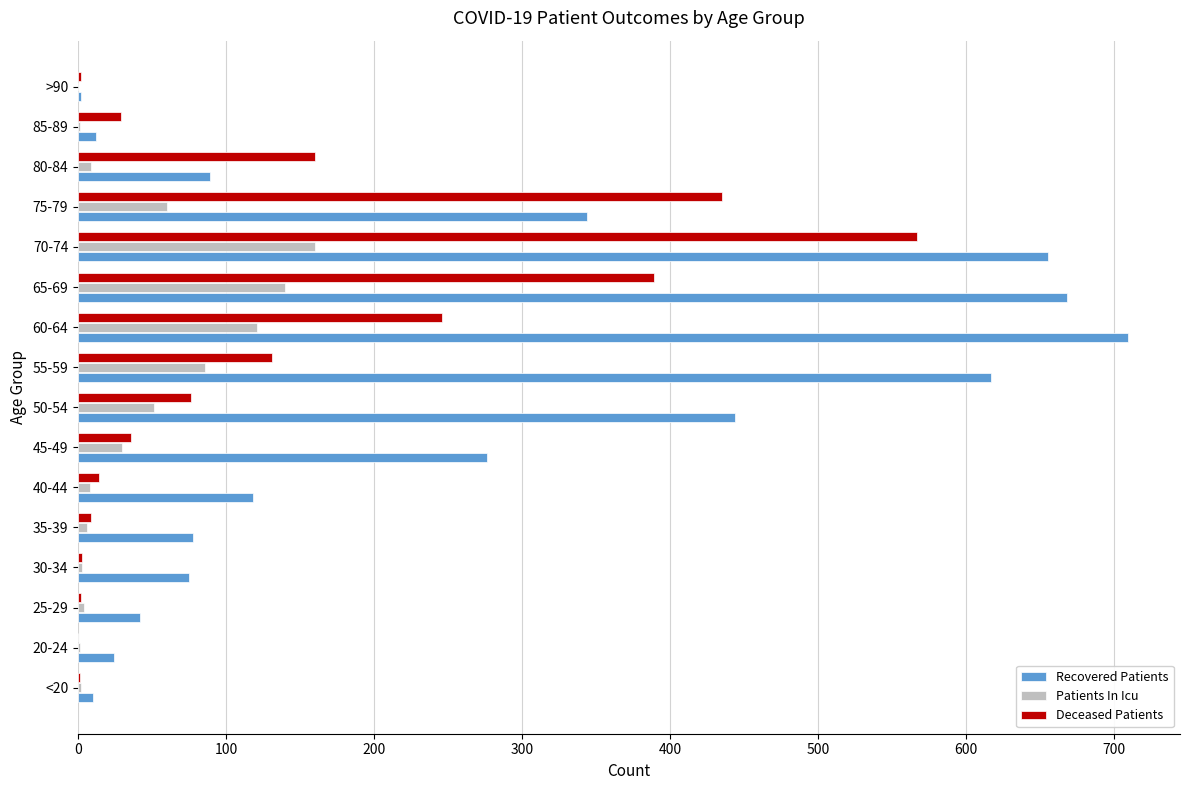

Which series has the largest total across all categories?

Recovered Patients